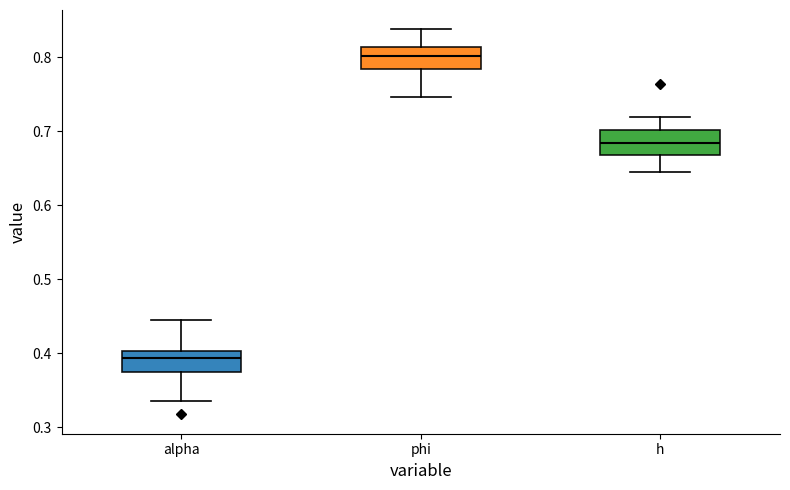

Which box has the highest median line?

phi